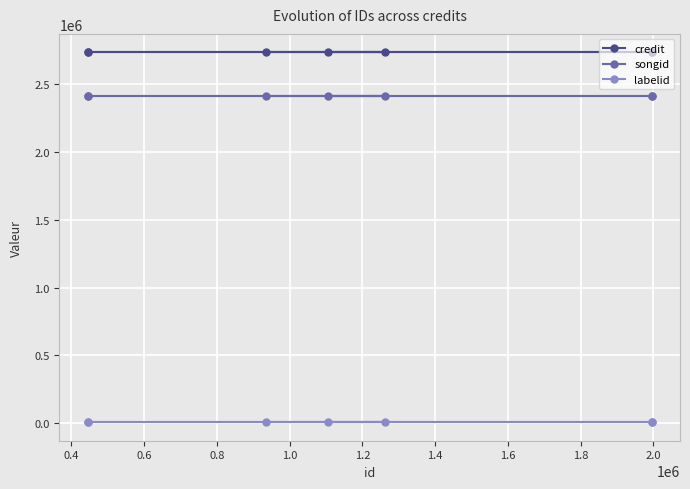

How many lines are shown in the chart?

3